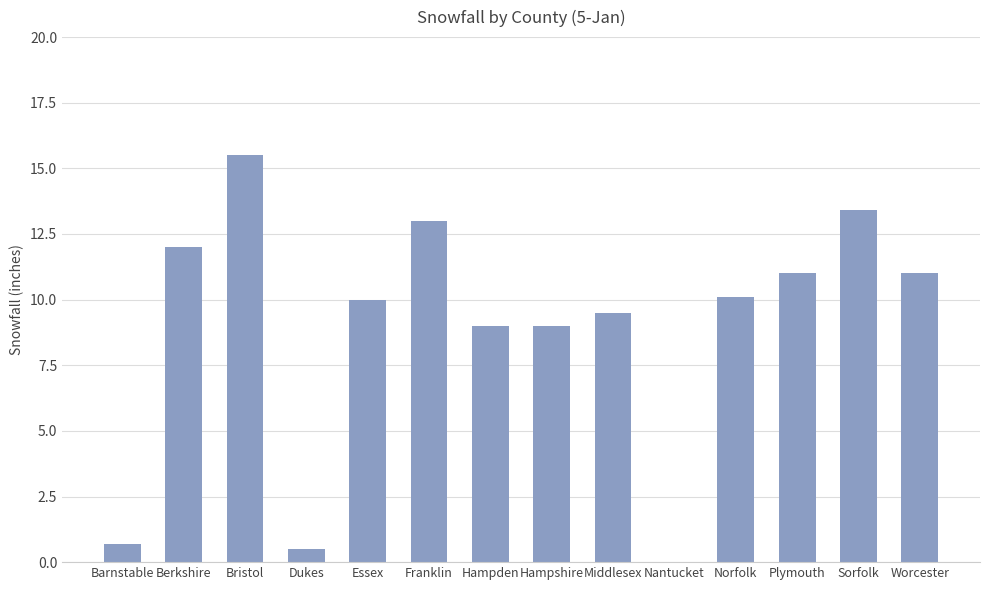

Reading right to left, extract all data points from this chart.

Worcester=11.0	Sorfolk=13.4	Plymouth=11.0	Norfolk=10.1	Nantucket=0.0	Middlesex=9.5	Hampshire=9.0	Hampden=9.0	Franklin=13.0	Essex=10.0	Dukes=0.5	Bristol=15.5	Berkshire=12.0	Barnstable=0.7